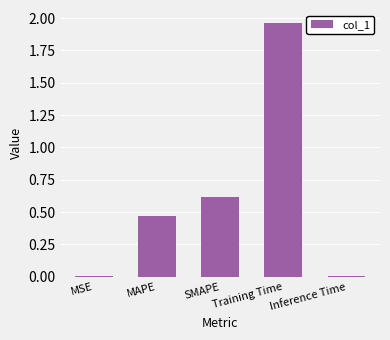

Between MSE and SMAPE, which is larger?

SMAPE